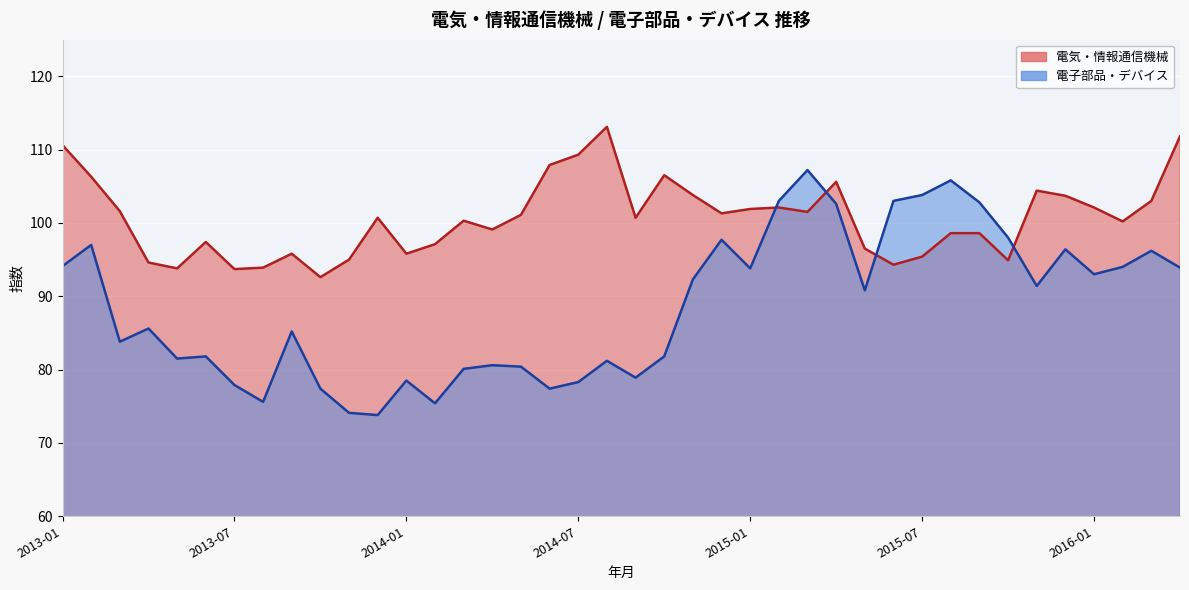

Reading left to right, transcribe all the data shown in this chart.

電気・情報通信機械: 2013-01=110.6	2013-02=106.3	2013-03=101.6	2013-04=94.6	2013-05=93.8	2013-06=97.4	2013-07=93.7	2013-08=93.9	2013-09=95.8	2013-10=92.6	2013-11=95.0	2013-12=100.7	2014-01=95.8	2014-02=97.1	2014-03=100.3	2014-04=99.1	2014-05=101.1	2014-06=107.9	2014-07=109.3	2014-08=113.1	2014-09=100.7	2014-10=106.5	2014-11=103.8	2014-12=101.3	2015-01=101.9	2015-02=102.1	2015-03=101.5	2015-04=105.6	2015-05=96.5	2015-06=94.3	2015-07=95.4	2015-08=98.6	2015-09=98.6	2015-10=94.9	2015-11=104.4	2015-12=103.7	2016-01=102.1	2016-02=100.2	2016-03=103.0	2016-04=111.8
電子部品・デバイス: 2013-01=94.1	2013-02=97.0	2013-03=83.8	2013-04=85.6	2013-05=81.5	2013-06=81.8	2013-07=77.9	2013-08=75.6	2013-09=85.2	2013-10=77.4	2013-11=74.1	2013-12=73.8	2014-01=78.5	2014-02=75.4	2014-03=80.1	2014-04=80.6	2014-05=80.4	2014-06=77.4	2014-07=78.3	2014-08=81.2	2014-09=78.9	2014-10=81.8	2014-11=92.3	2014-12=97.7	2015-01=93.8	2015-02=103.0	2015-03=107.2	2015-04=102.6	2015-05=90.8	2015-06=103.0	2015-07=103.8	2015-08=105.8	2015-09=102.8	2015-10=98.0	2015-11=91.4	2015-12=96.4	2016-01=93.0	2016-02=94.0	2016-03=96.2	2016-04=93.9